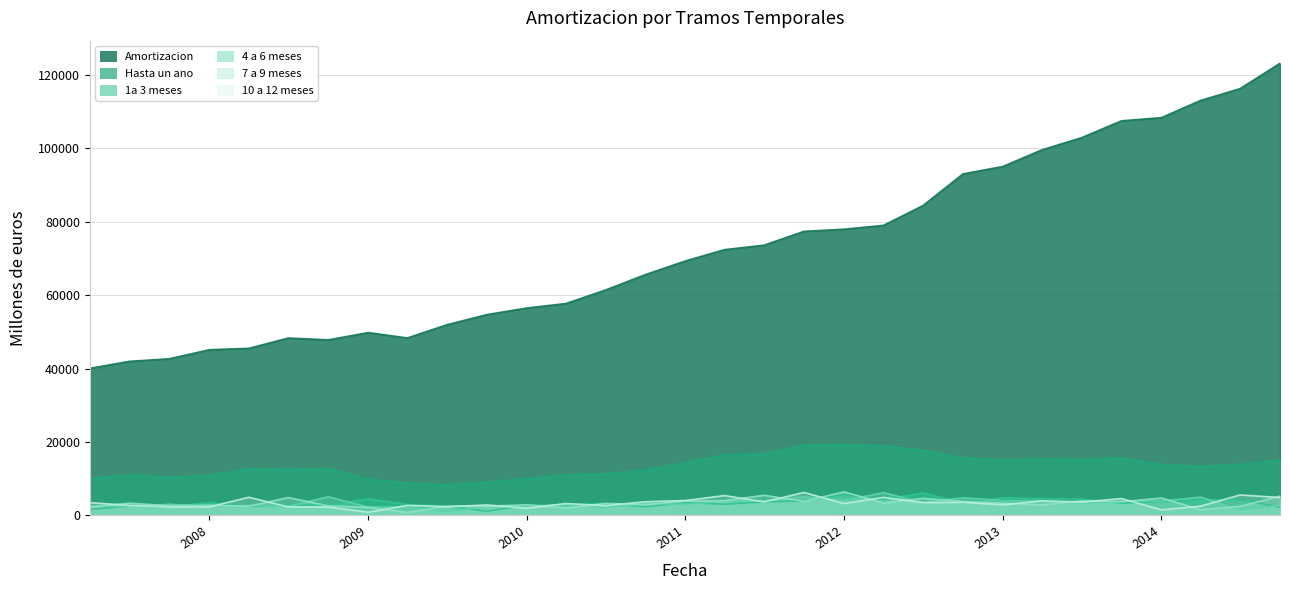

List the series in order of their peak value, highest first.

Amortizacion, Amortizacion hasta un ano, Amortizacion 7 a 9 meses, Amortizacion 10 a 12 meses, Amortizacion 4 a 6 meses, Amortizacion 1a 3 meses